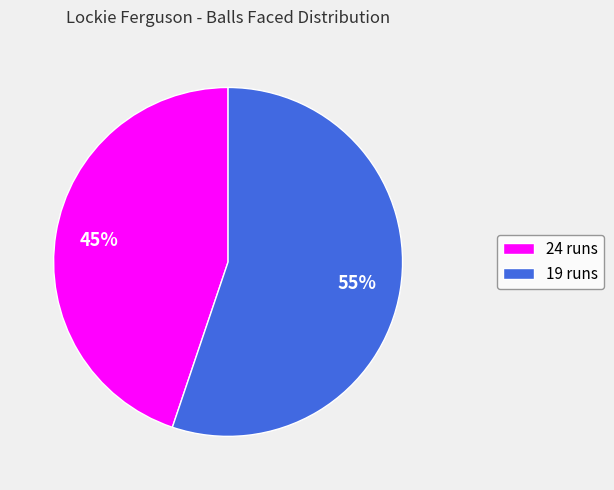

Combined, do 24 runs and 19 runs account for over 50%?

Yes